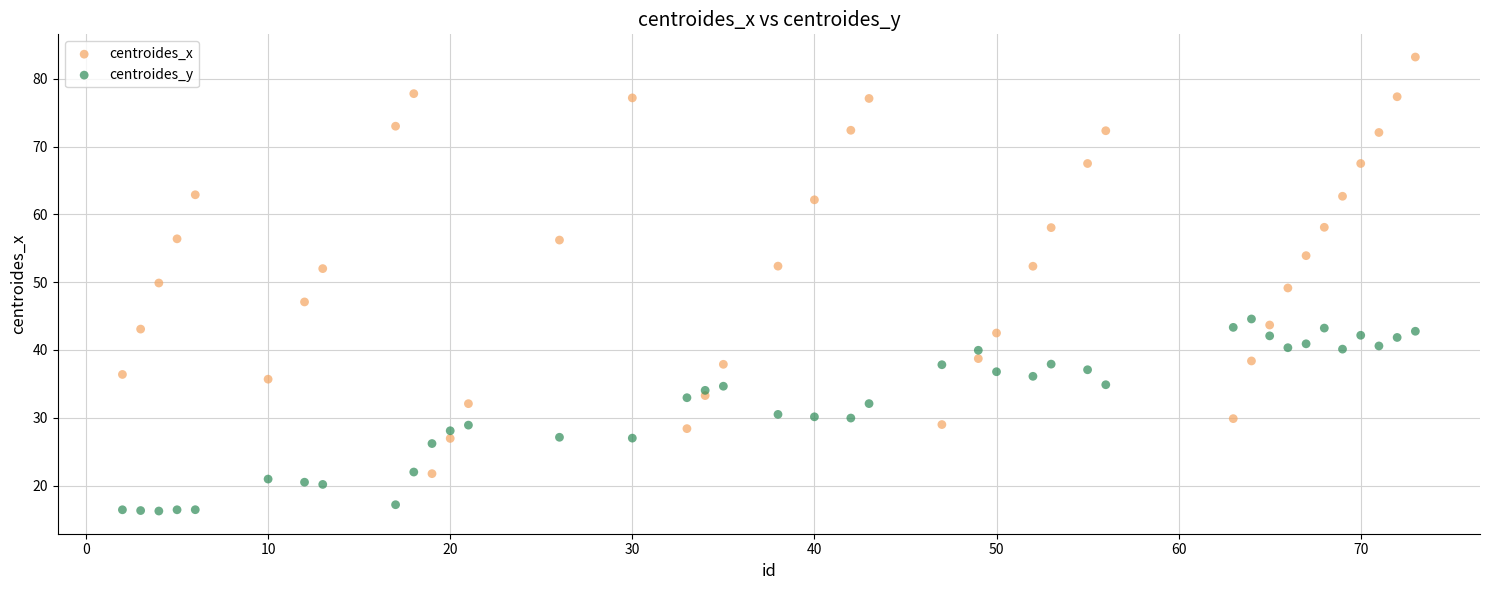

Which series contains the highest Y value?

centroides_x